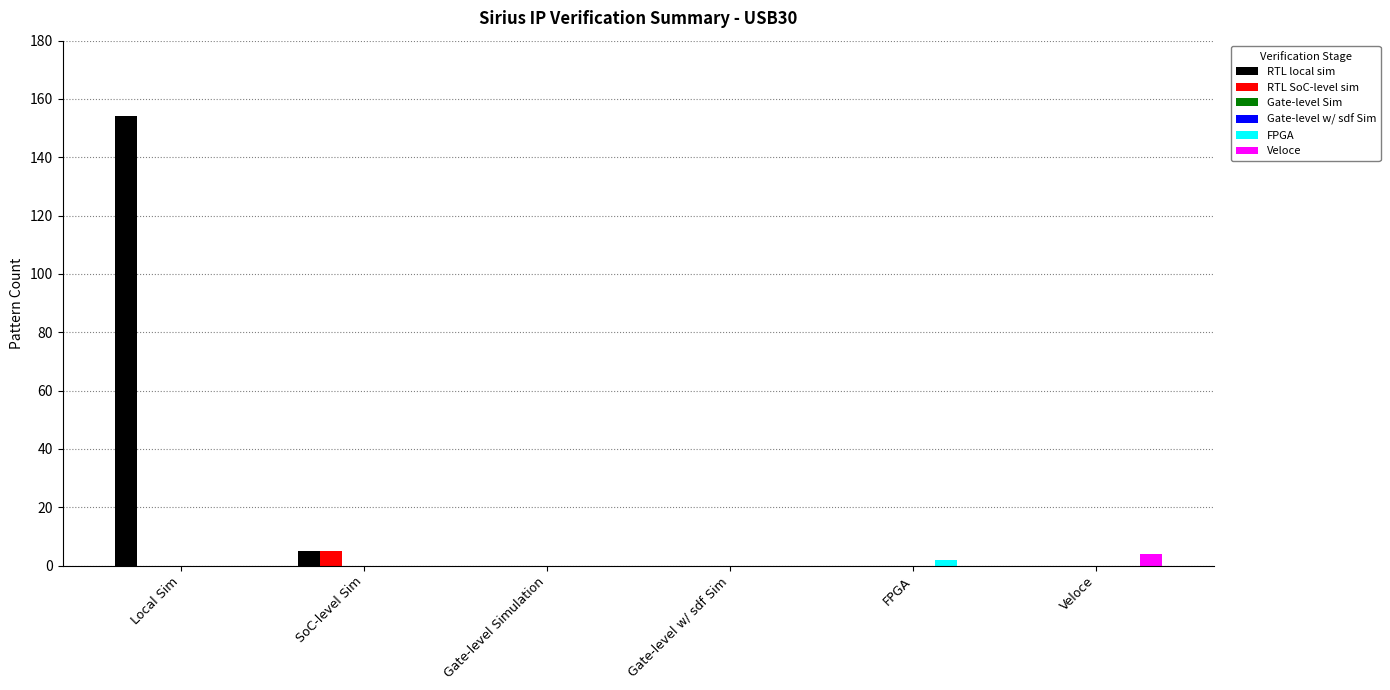

Count the number of categories in the chart.

6